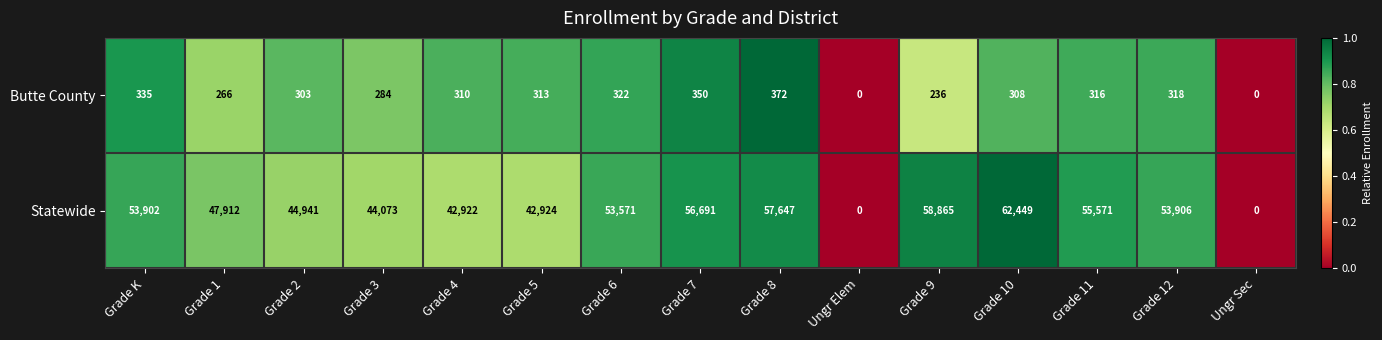

Reading right to left, transcribe all the data shown in this chart.

Butte County: Ungr Sec=0	Grade 12=318	Grade 11=316	Grade 10=308	Grade 9=236	Ungr Elem=0	Grade 8=372	Grade 7=350	Grade 6=322	Grade 5=313	Grade 4=310	Grade 3=284	Grade 2=303	Grade 1=266	Grade K=335
Statewide: Ungr Sec=0	Grade 12=53906	Grade 11=55571	Grade 10=62449	Grade 9=58865	Ungr Elem=0	Grade 8=57647	Grade 7=56691	Grade 6=53571	Grade 5=42924	Grade 4=42922	Grade 3=44073	Grade 2=44941	Grade 1=47912	Grade K=53902